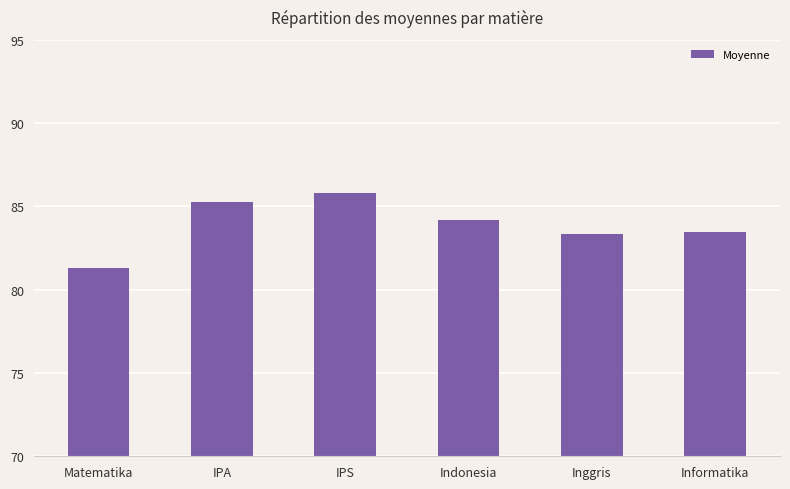

At which category does the chart reach its peak across all series?

IPS